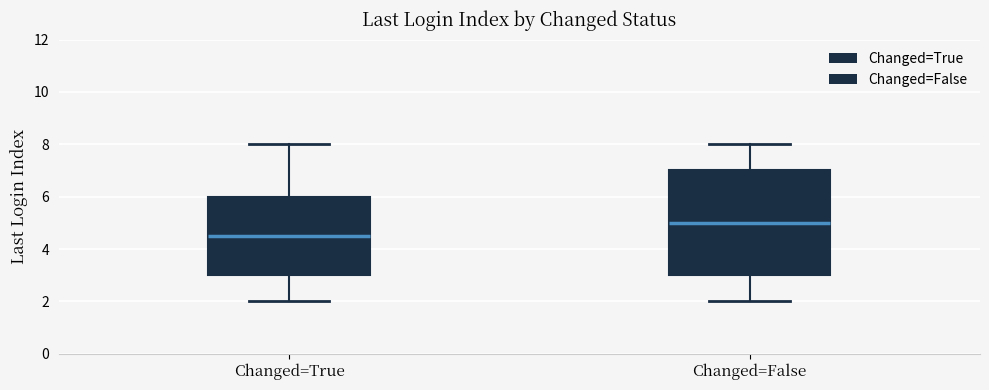

Which box's median line is the highest?

Changed=False